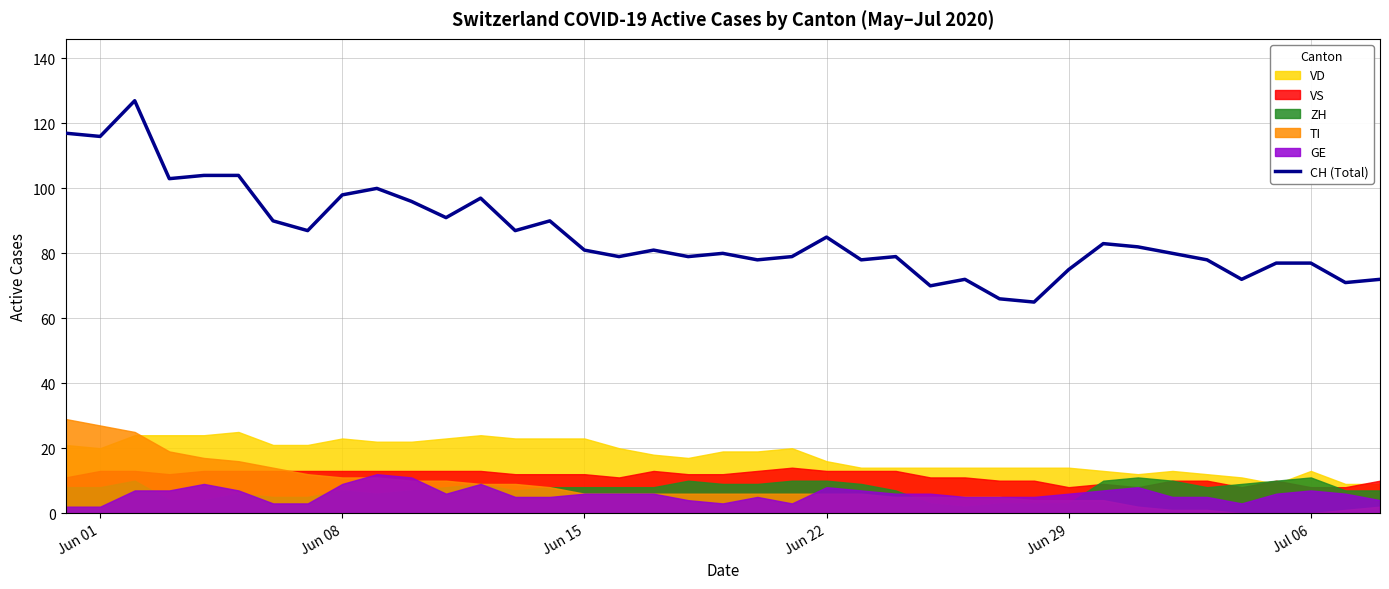

What is the difference between the second highest and minimum values?

52